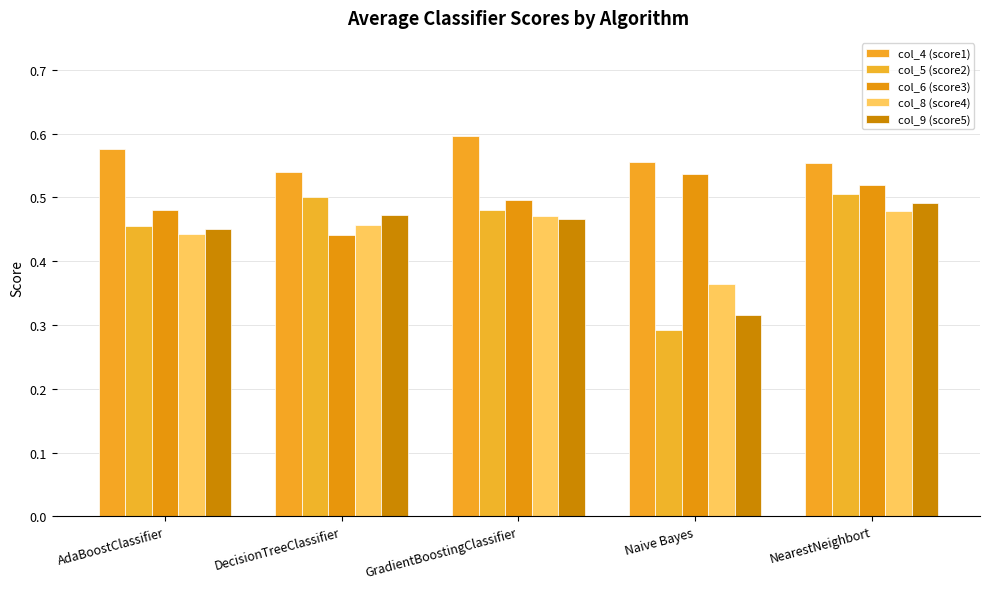

Reading left to right, what are all the values shown in this chart?

col_4 (score1): AdaBoostClassifier=0.6	DecisionTreeClassifier=0.5	GradientBoostingClassifier=0.6	Naive Bayes=0.6	NearestNeighbort=0.6
col_5 (score2): AdaBoostClassifier=0.5	DecisionTreeClassifier=0.5	GradientBoostingClassifier=0.5	Naive Bayes=0.3	NearestNeighbort=0.5
col_6 (score3): AdaBoostClassifier=0.5	DecisionTreeClassifier=0.4	GradientBoostingClassifier=0.5	Naive Bayes=0.5	NearestNeighbort=0.5
col_8 (score4): AdaBoostClassifier=0.4	DecisionTreeClassifier=0.5	GradientBoostingClassifier=0.5	Naive Bayes=0.4	NearestNeighbort=0.5
col_9 (score5): AdaBoostClassifier=0.4	DecisionTreeClassifier=0.5	GradientBoostingClassifier=0.5	Naive Bayes=0.3	NearestNeighbort=0.5